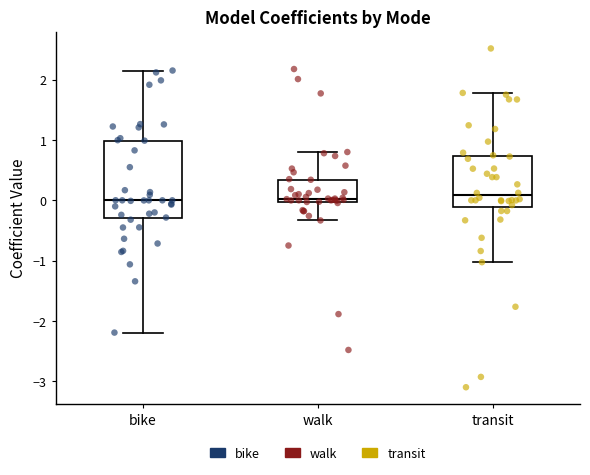

Reading left to right, transcribe this box plot: for each box, give where its median line is, the range the box spans, and where its two whiskers end, as read against the y-axis. The values are not printed on the chart, so give them approximately, as read against the axis.

bike: median 0.0, box -0.3 to 1.0, whiskers -2.2 to 2.2
walk: median 0.0 (just above the box's lower edge), box 0.0 to 0.3, whiskers -0.3 to 0.8
transit: median 0.1, box -0.1 to 0.7, whiskers -1.0 to 1.8